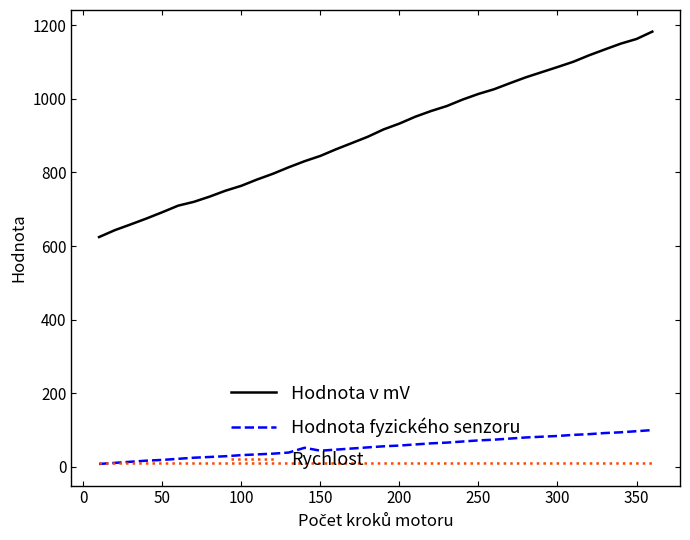

Does the chart have visible grid lines?

No